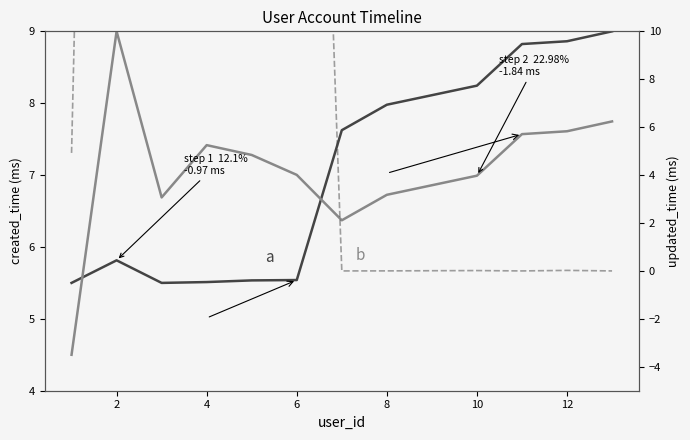

In created_time, how many points are higher than both neighbors (excluding endpoints)?

1